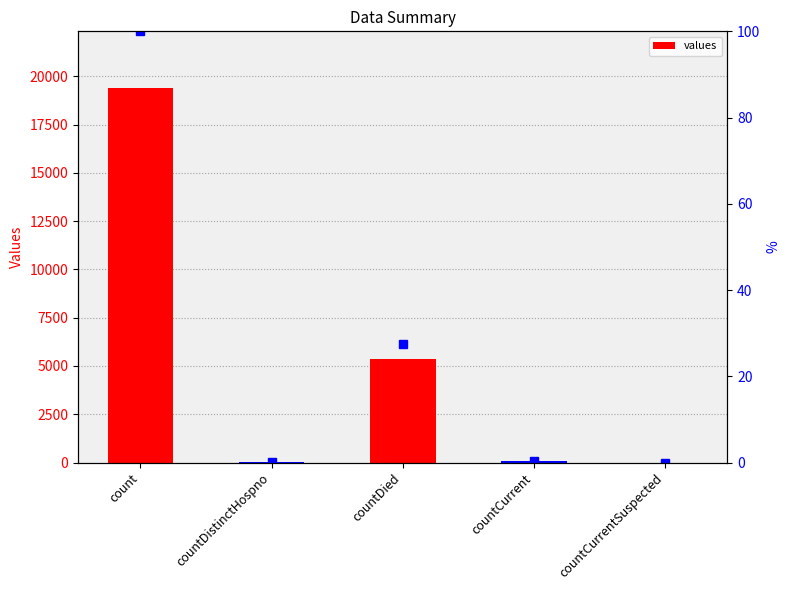

What is the average value?

4975